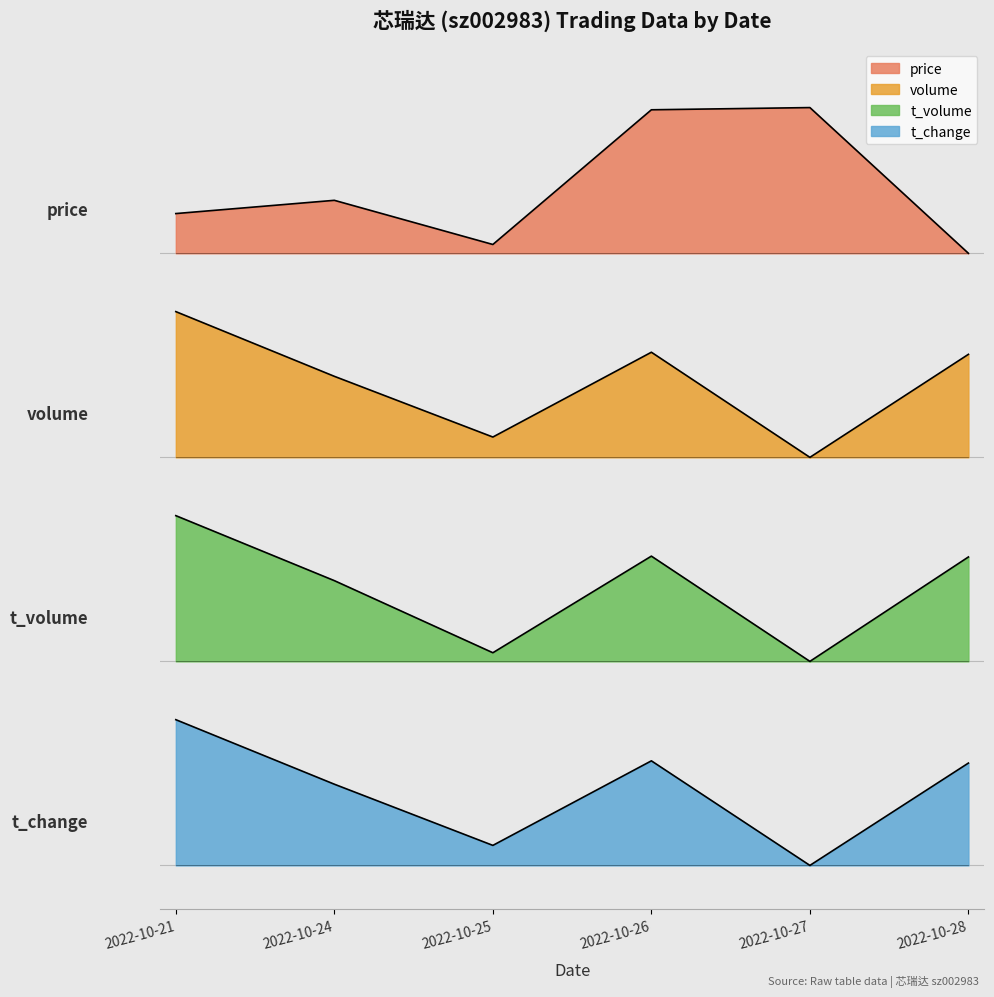

Between 2022-10-21 and 2022-10-26, which series saw the biggest shift?

price